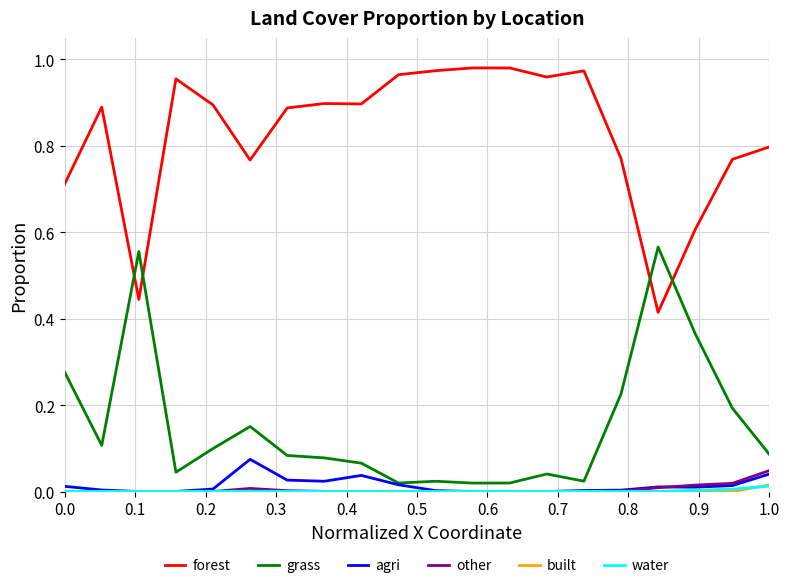

True or false: forest and agri intersect in this chart.

False